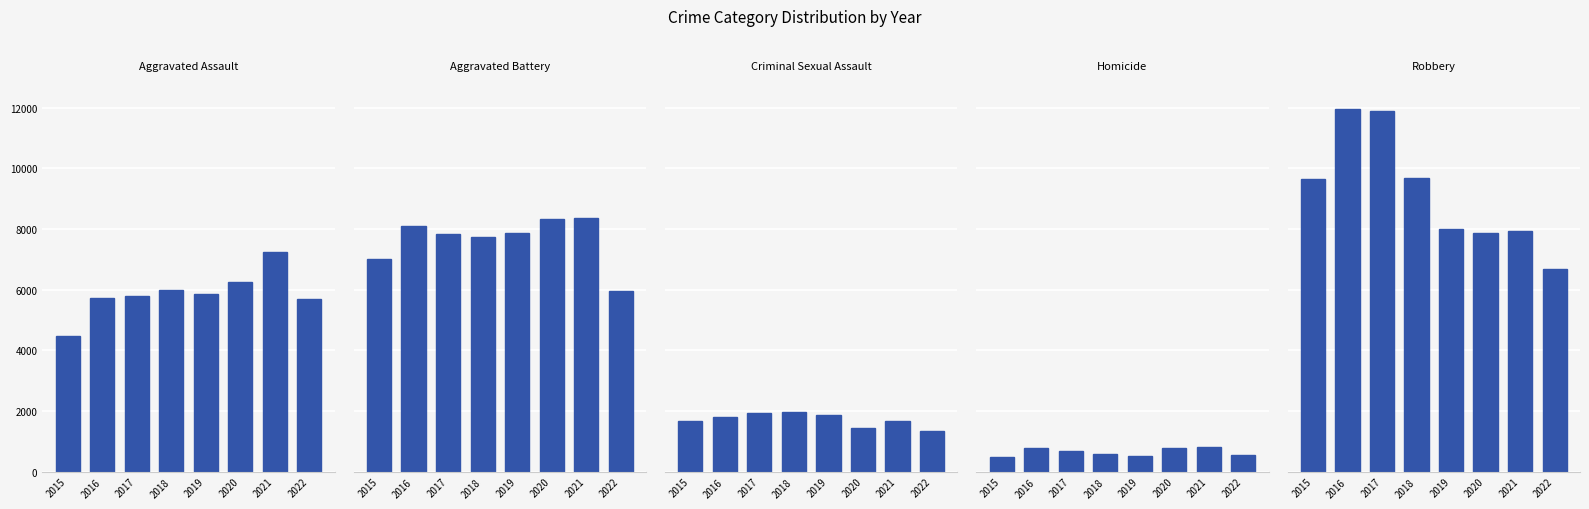

What is the spread (max minus min) of values at 2019?

7496